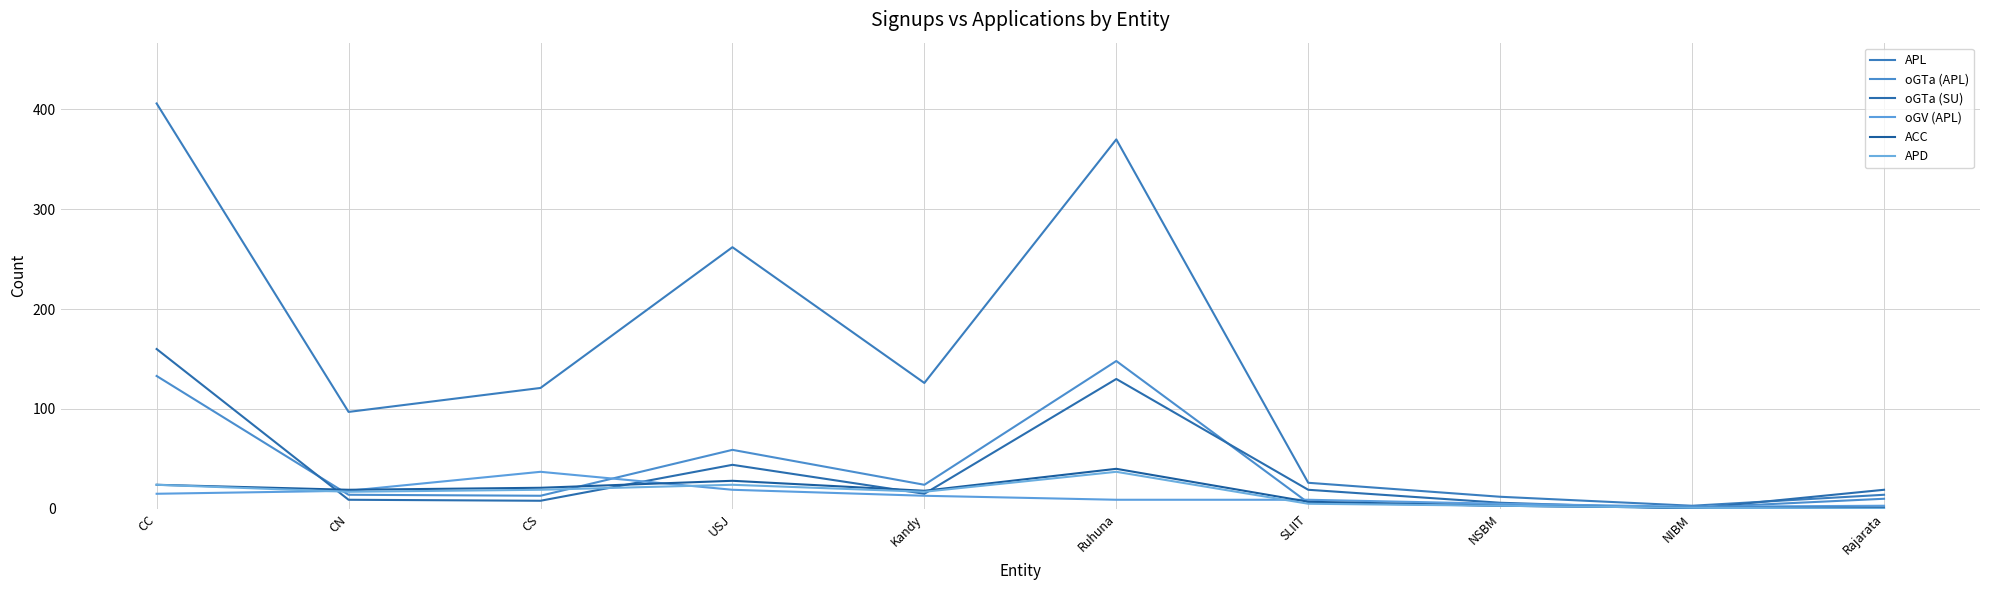

Where does the ACC series first go above 19?

CC